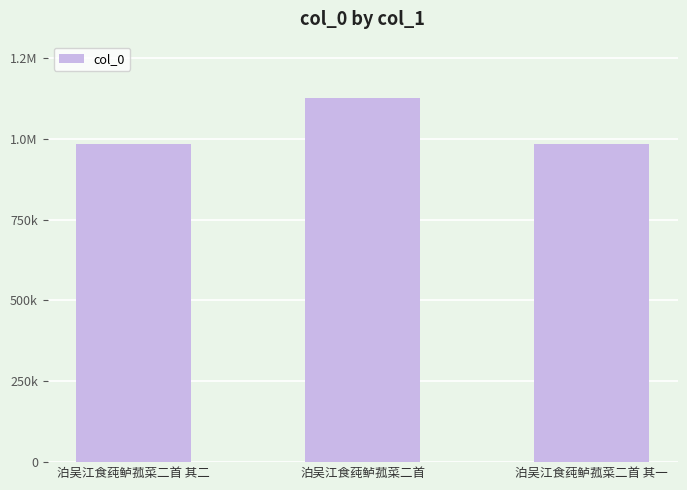

What is the value of the 1st bar from the left?

983557